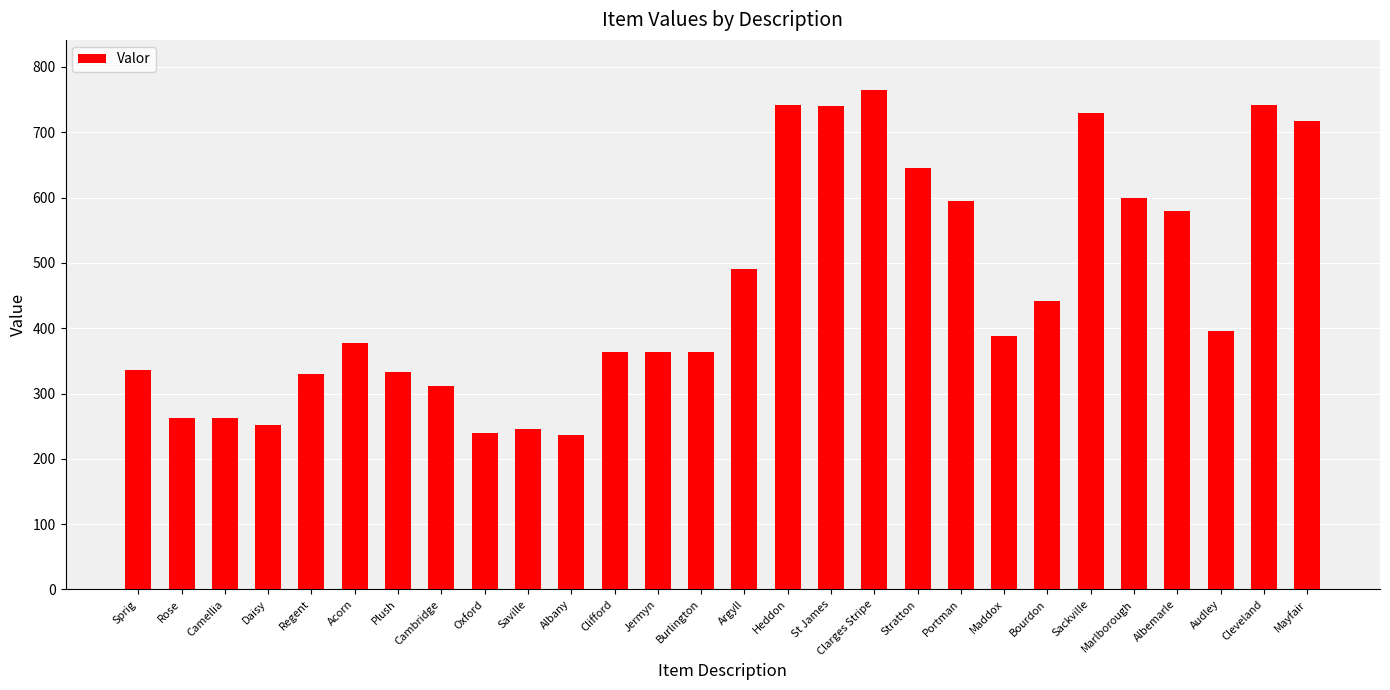

What is the sum of all values?

12851